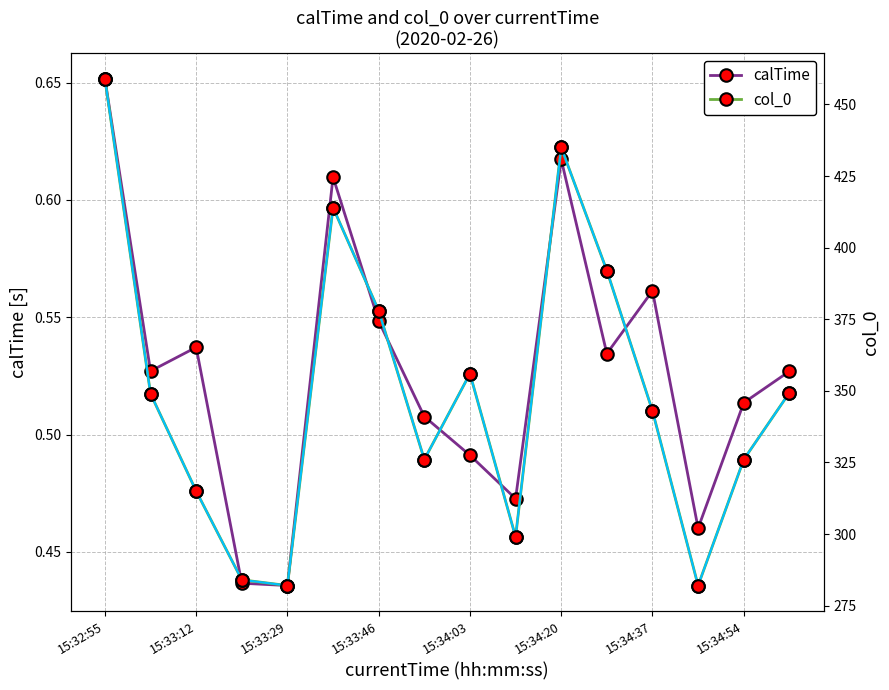

What is the difference between the second highest and minimum values in the col_0 (ref) series?

153.0